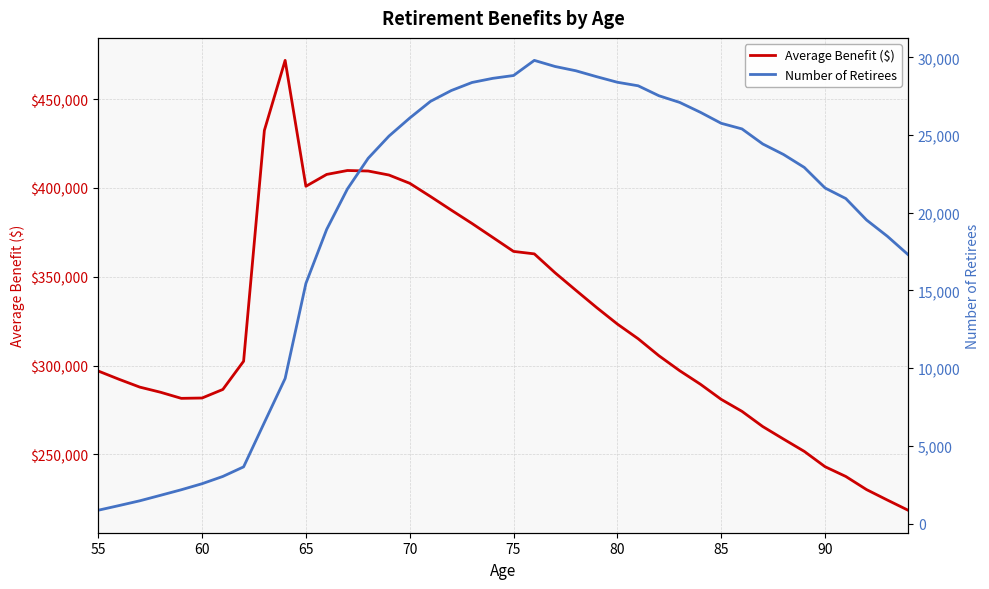

What is the highest value of the Average Benefit ($) series?

471778.9